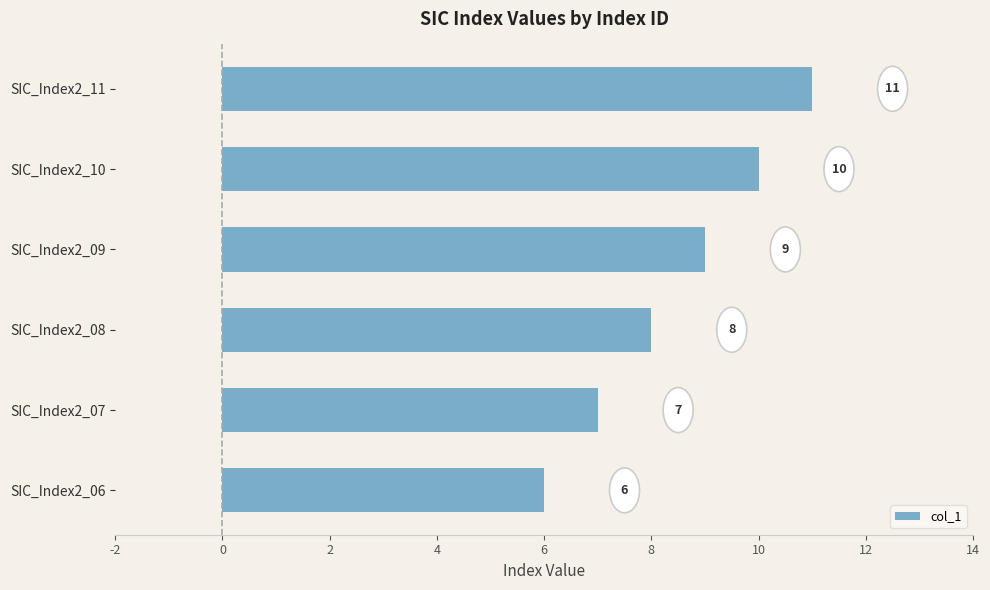

How many data points does each series have?

6